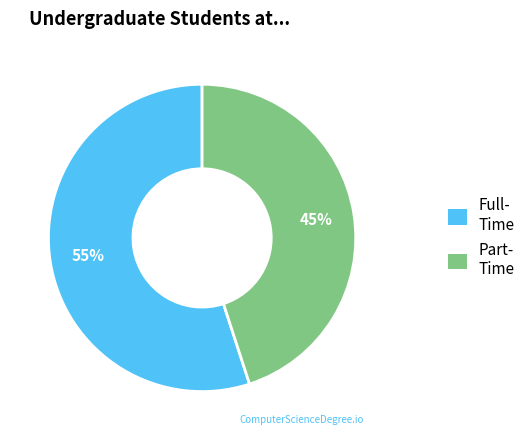

To the nearest percent, what is the difference between the largest and smallest slice percentages?

10%